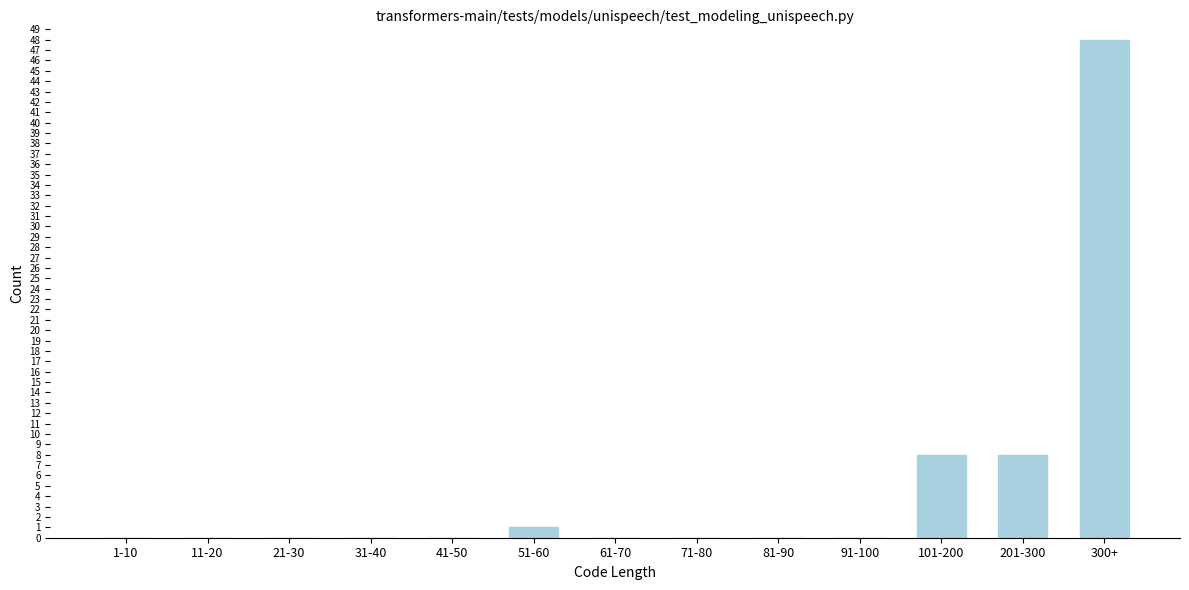

Reading left to right, what are all the values shown in this chart?

1-10=0	11-20=0	21-30=0	31-40=0	41-50=0	51-60=1	61-70=0	71-80=0	81-90=0	91-100=0	101-200=8	201-300=8	300+=48